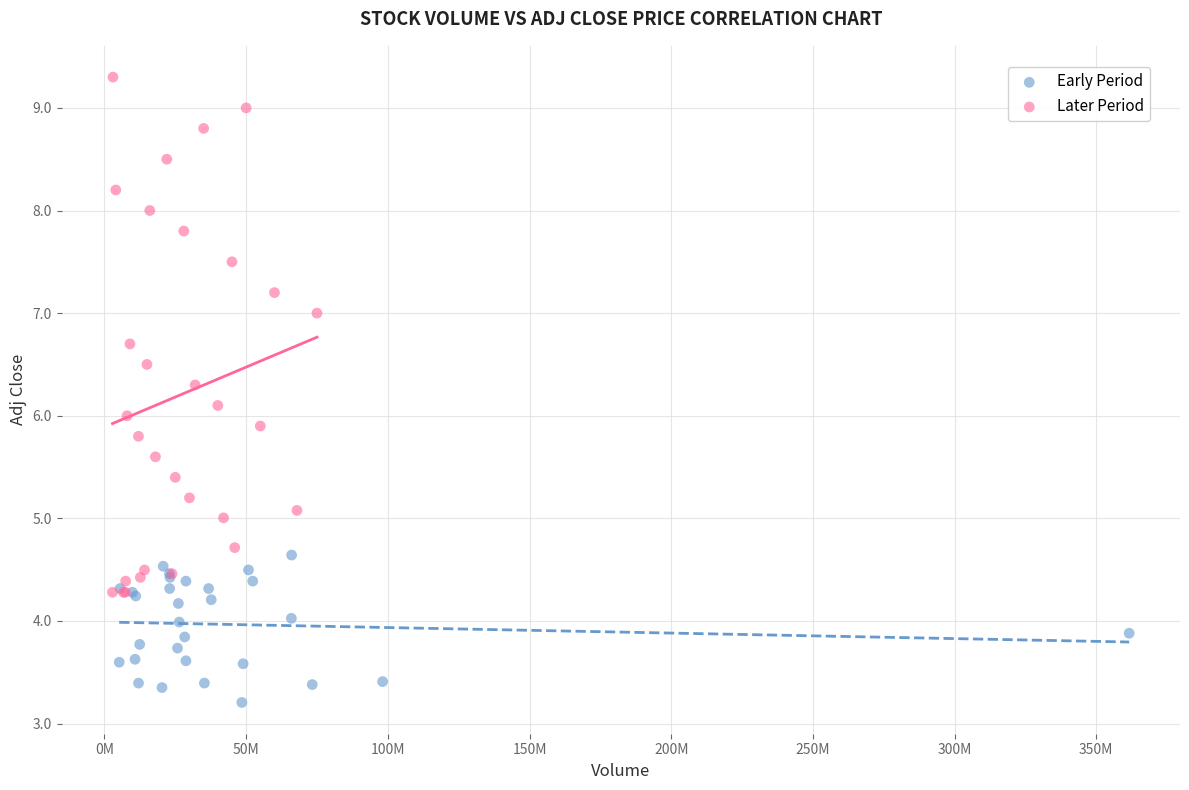

Which series has the largest Y range (max minus min)?

Later Period